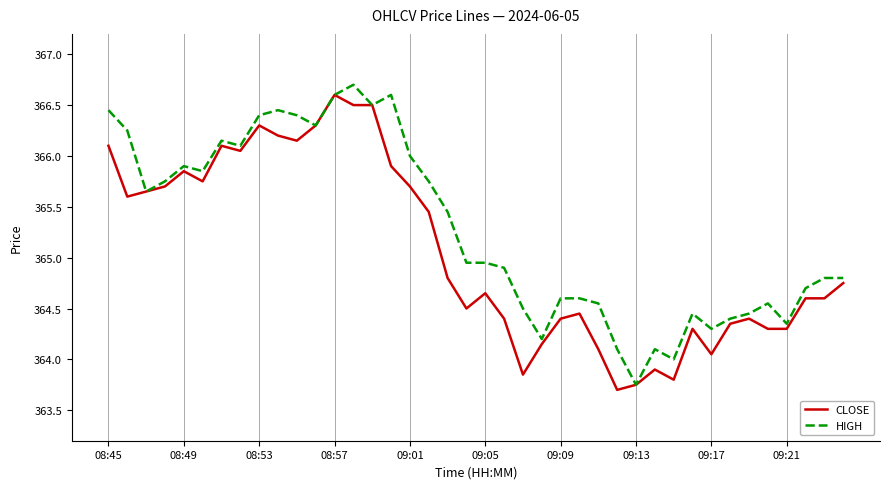

What is the minimum value shown in the chart?

363.7